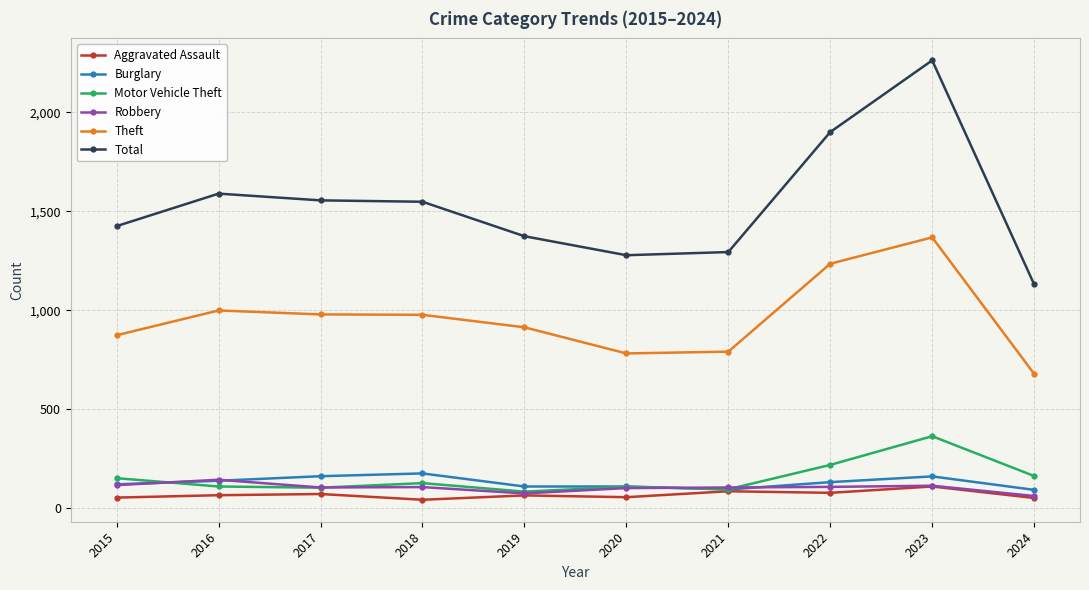

Does the chart have visible grid lines?

Yes